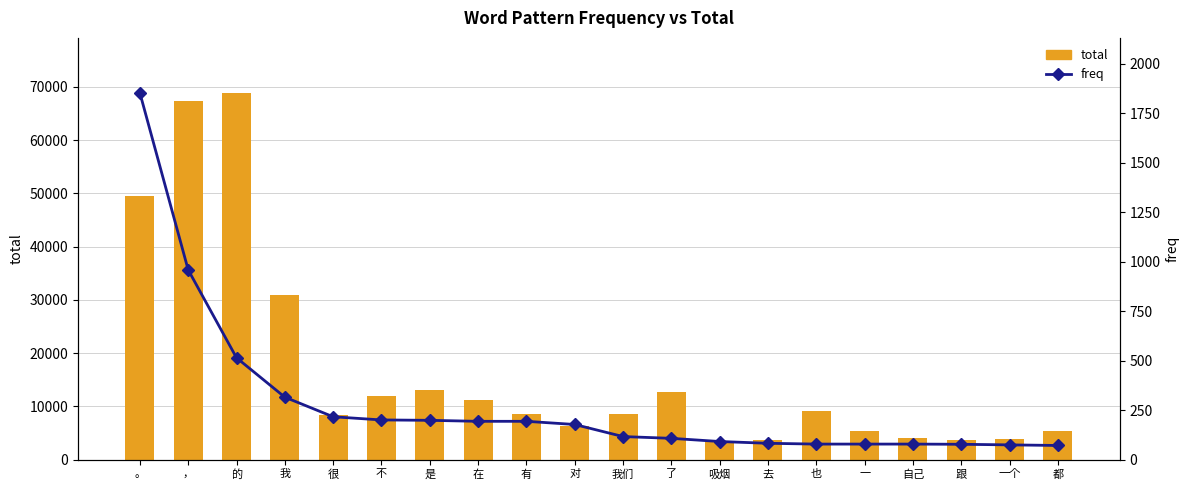

What is the value of the freq bar at the 20th from the left?

71